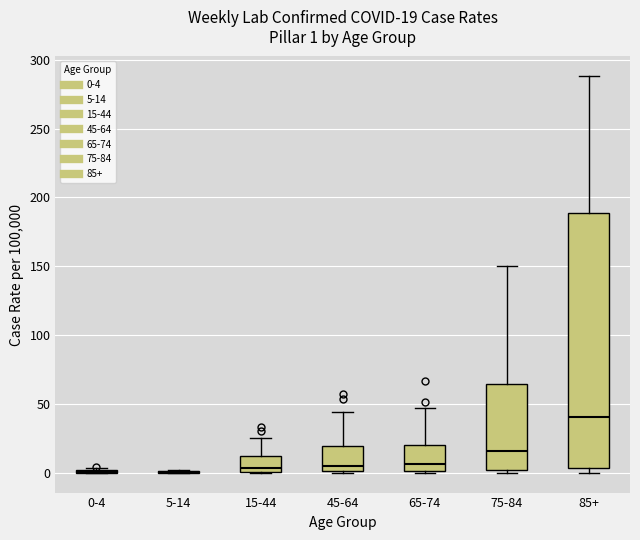

Comparing the boxes themselves (not the whiskers), which one is the tallest?

85+